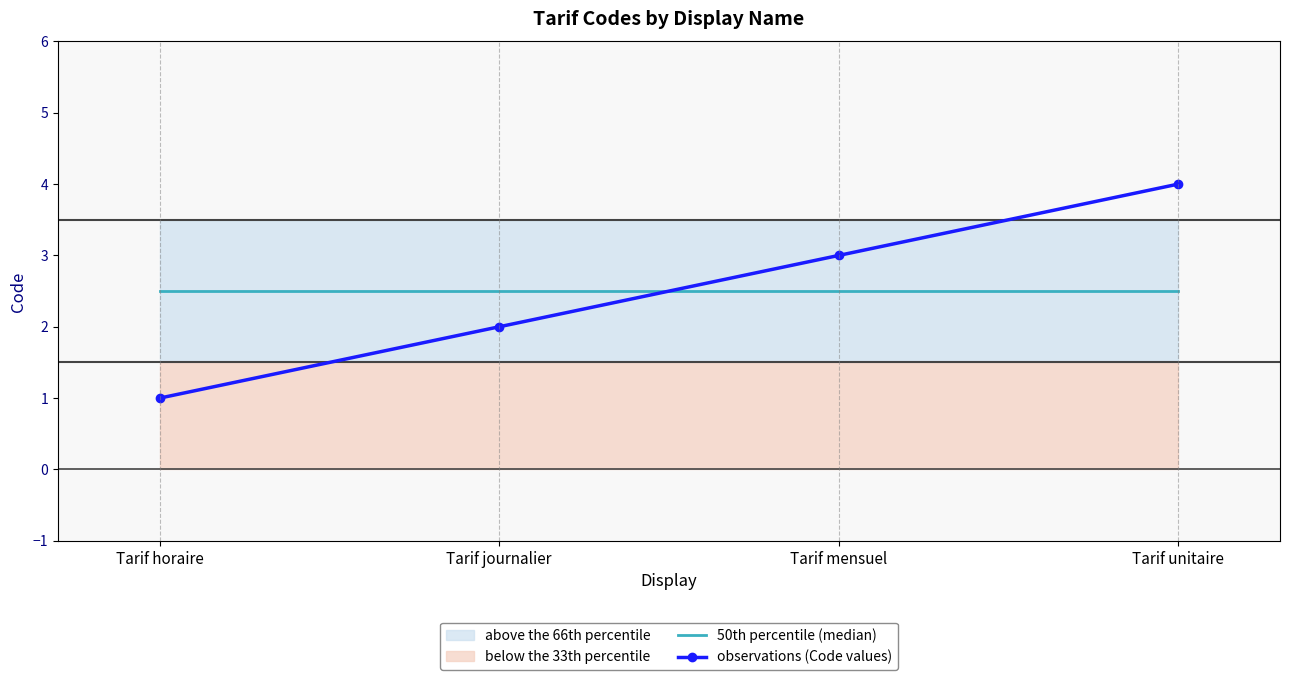

Which series changed the most between Tarif journalier and Tarif unitaire?

observations (Code values)